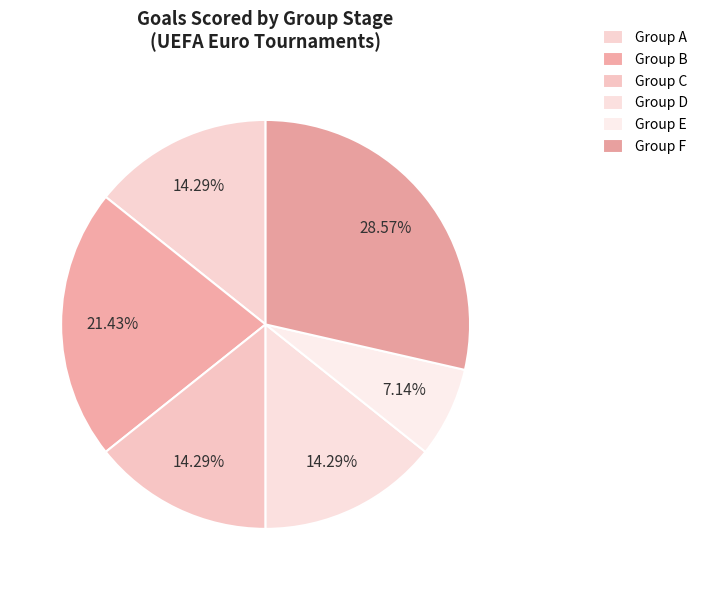

To the nearest percent, what is the average slice percentage?

17%